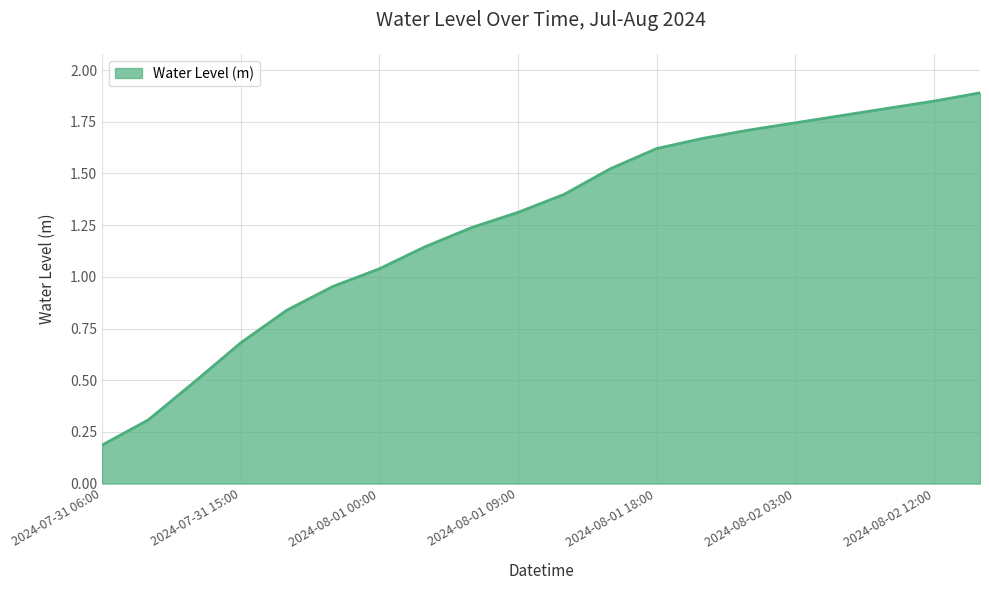

Does the chart display data point markers on the line(s)?

No